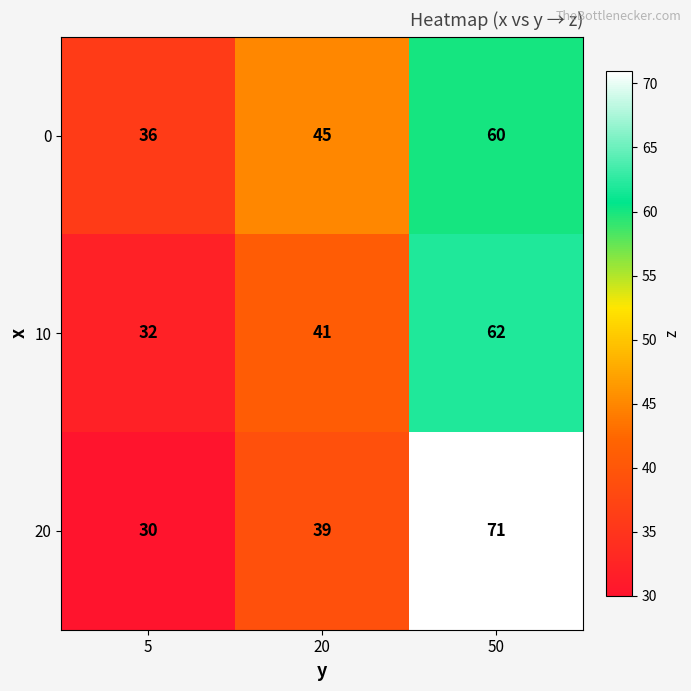

True or false: 20 has a value of 107 at 50.

False